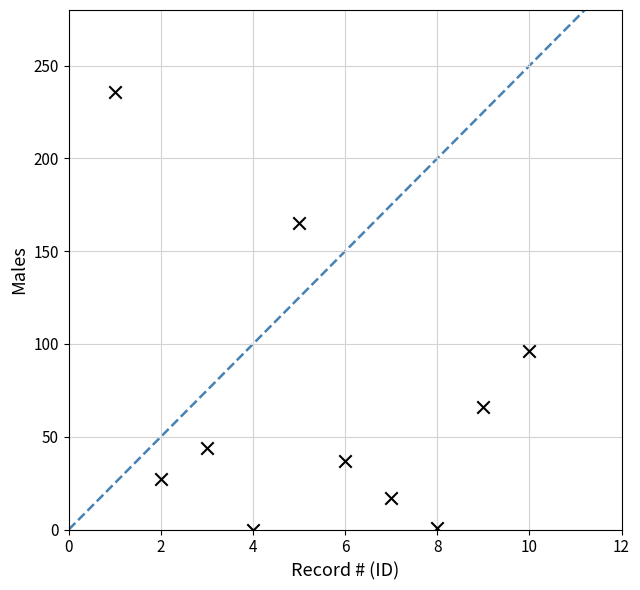

What Y value in the scatter plot is closest to 118?

96